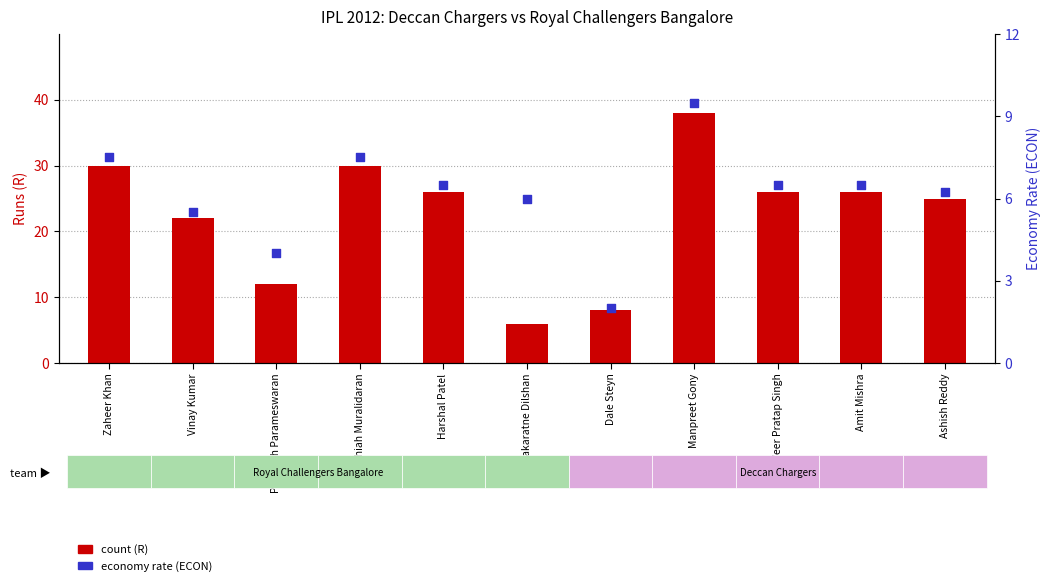

What is the total value across all series at Ashish Reddy?

31.2